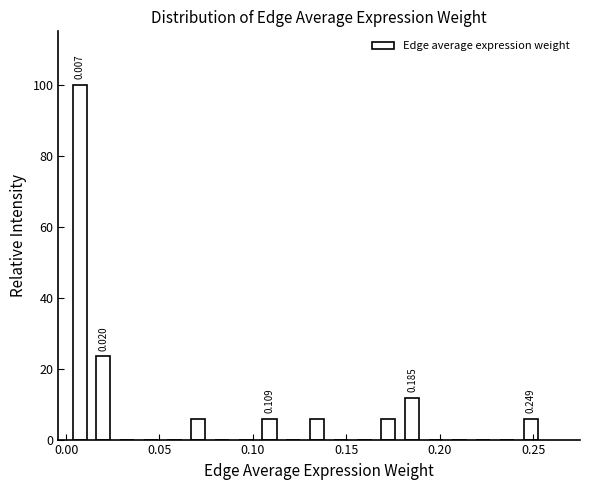

Around what value on the x-axis is the tallest bar? Give the approximate position of its centre, as read against the axis.

0.005